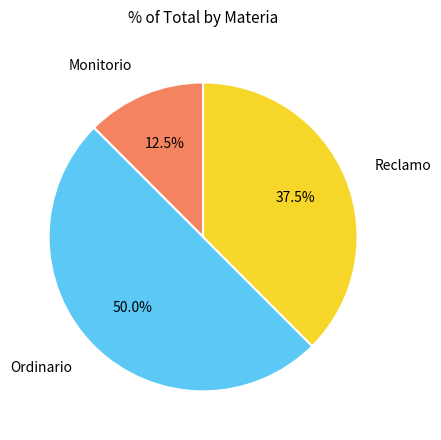

How many segments does this pie chart have?

3